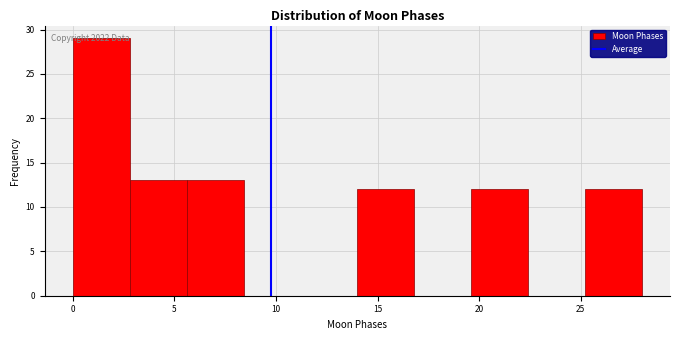

Which range on the x-axis has the tallest bar?

0.0 to 2.8